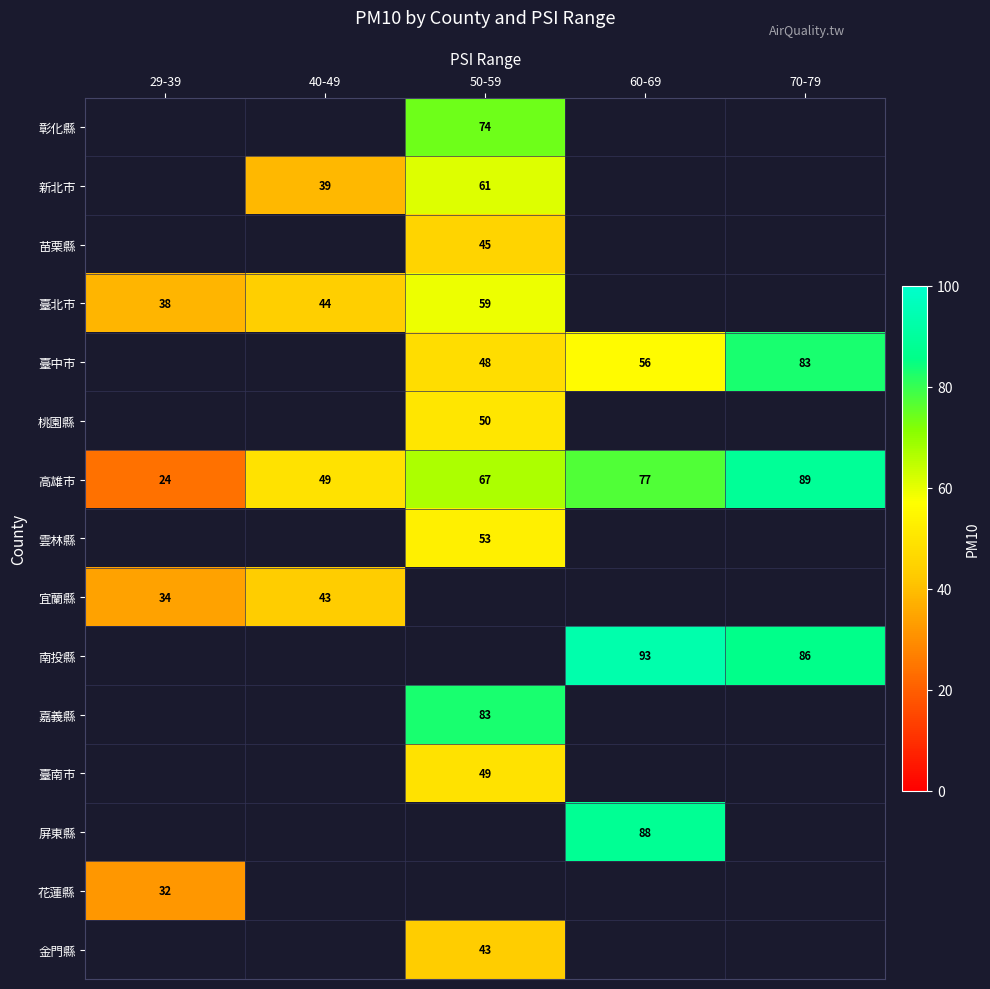

Is it true that 高雄市 equals 29 at 50-59?

False